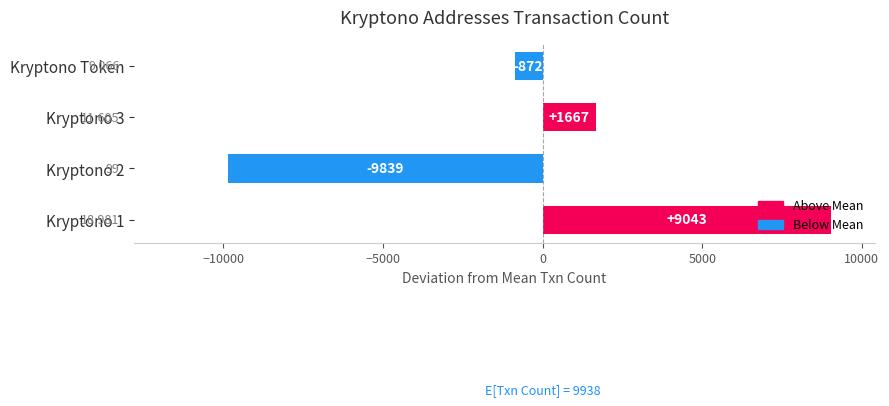

Are the bars grouped side by side (vs. stacked)?

No